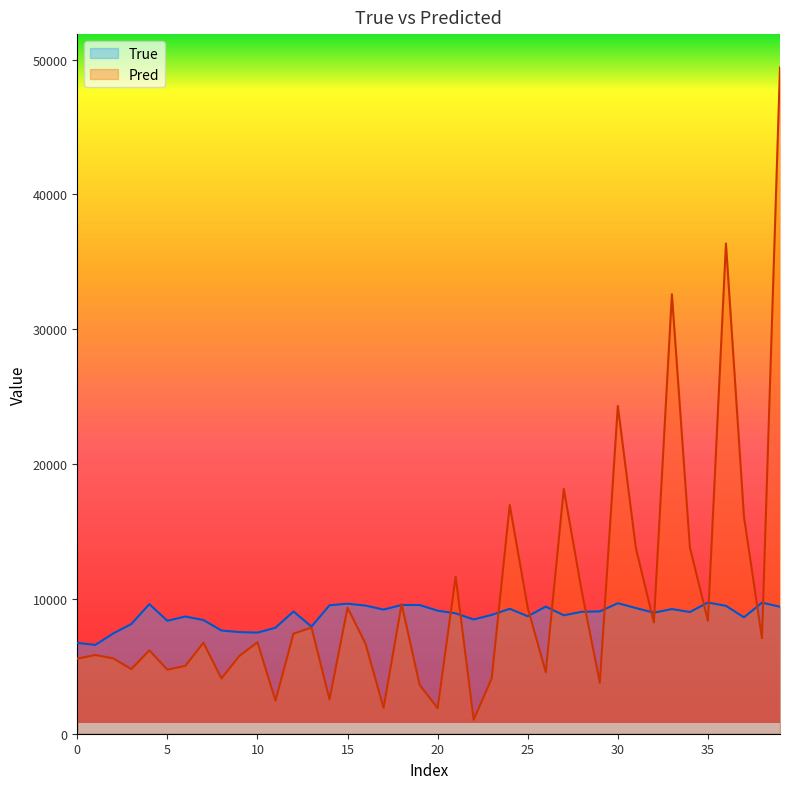

What is the difference between the maximum and minimum values in the Pred series?

48388.5